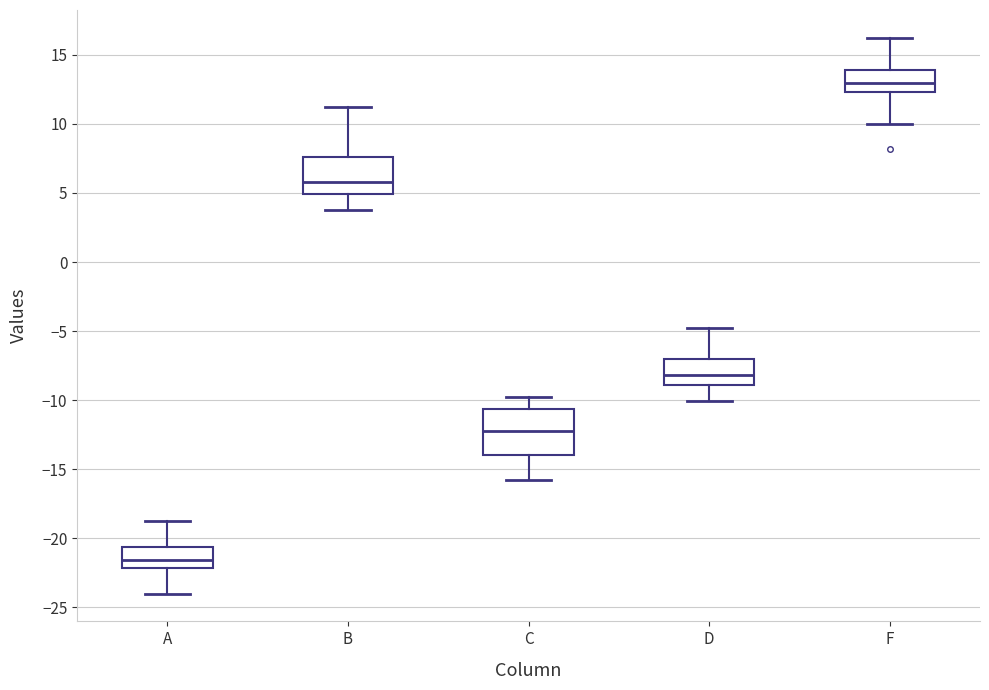

Reading left to right, read every box against the y-axis: the position of its median line, the range the box covers, and the ends of its whiskers. The values are not printed on the chart, so give them approximately, as read against the axis.

A: median -21.5, box -22.0 to -20.5, whiskers -24.0 to -19.0
B: median 6.0, box 5.0 to 7.5, whiskers 4.0 to 11.0
C: median -12.0, box -14.0 to -10.5, whiskers -16.0 to -10.0
D: median -8.0, box -9.0 to -7.0, whiskers -10.0 to -5.0
F: median 13.0, box 12.5 to 14.0, whiskers 10.0 to 16.0